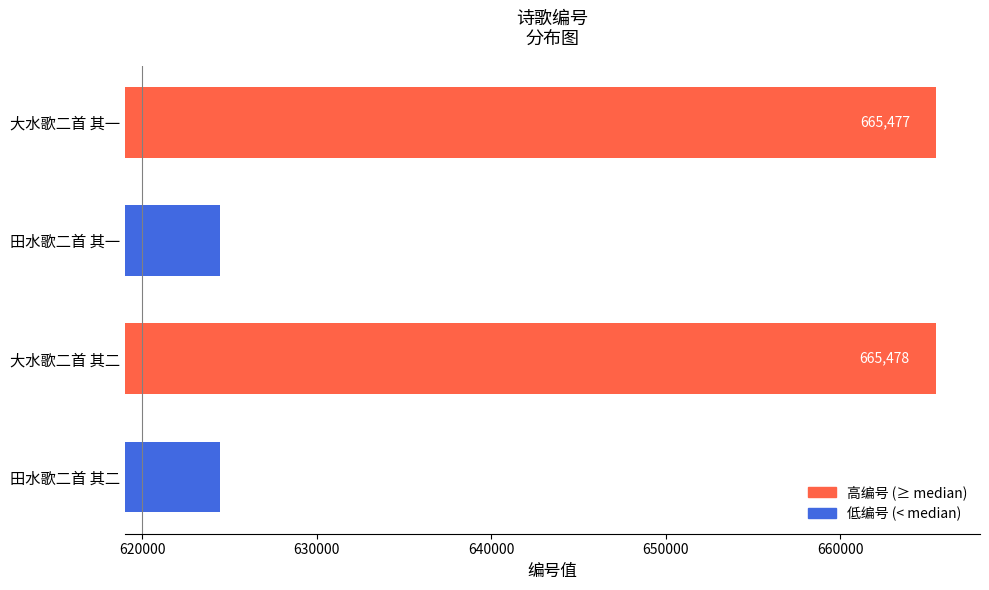

At which category does the chart reach its minimum across all series?

田水歌二首 其一